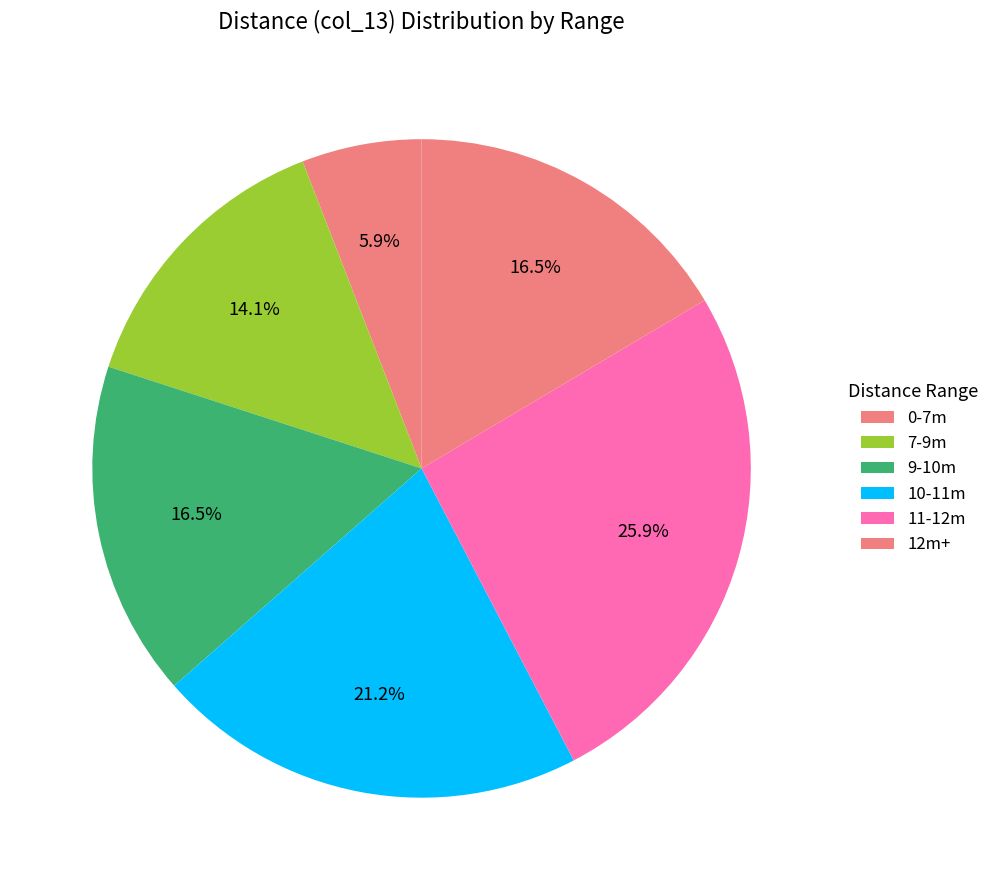

How many segments does this pie chart have?

6